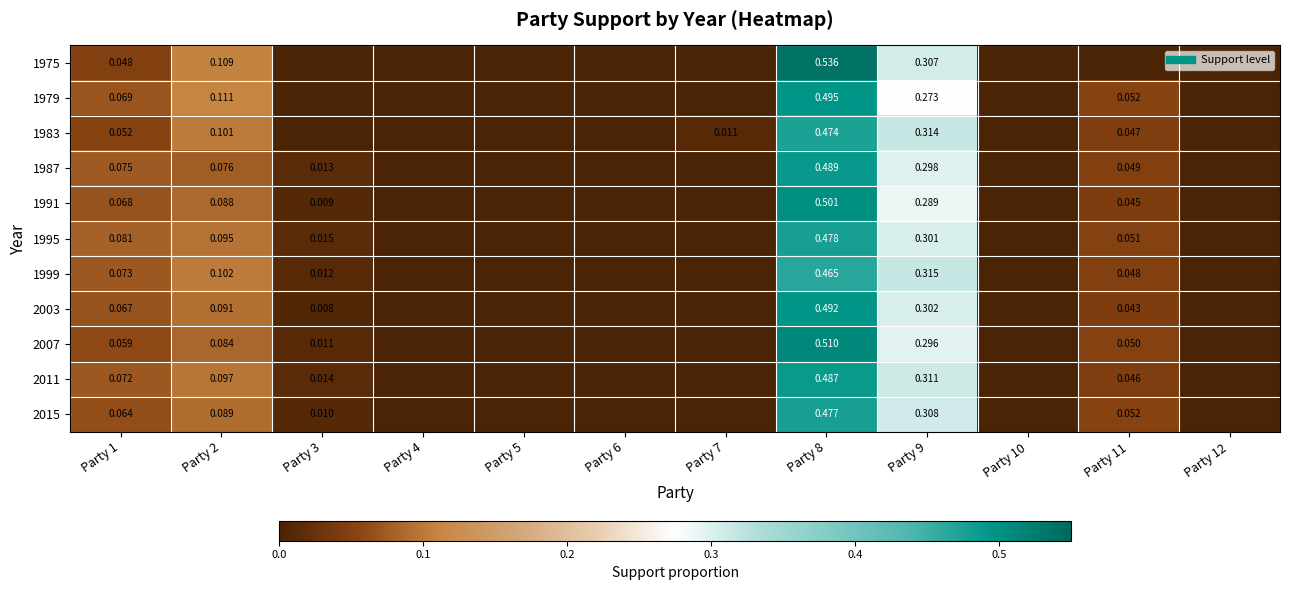

At which category is the sum across all series the highest?

Party 8